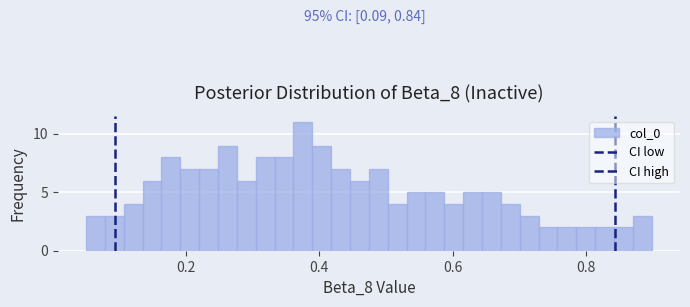

Around what value on the x-axis is the tallest bar? Give the approximate position of its centre, as read against the axis.

0.38